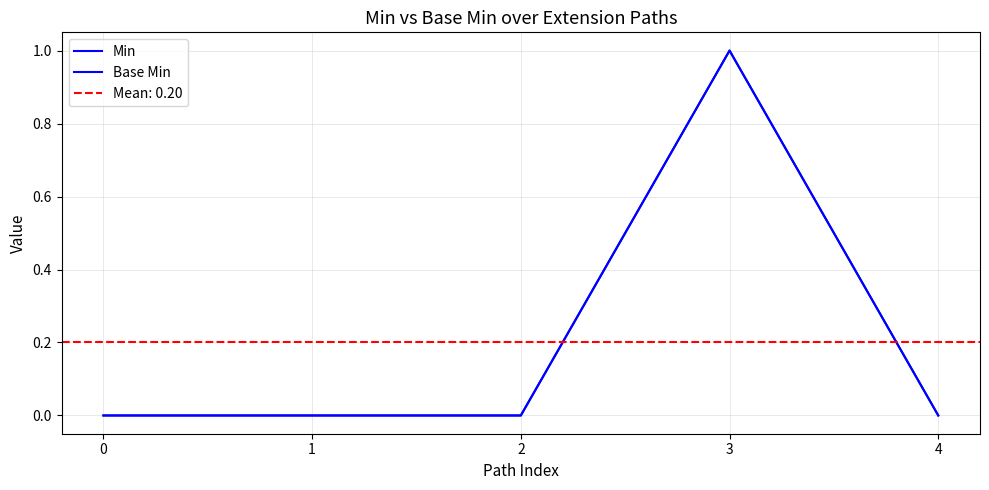

What is the sum of all Min values?

1